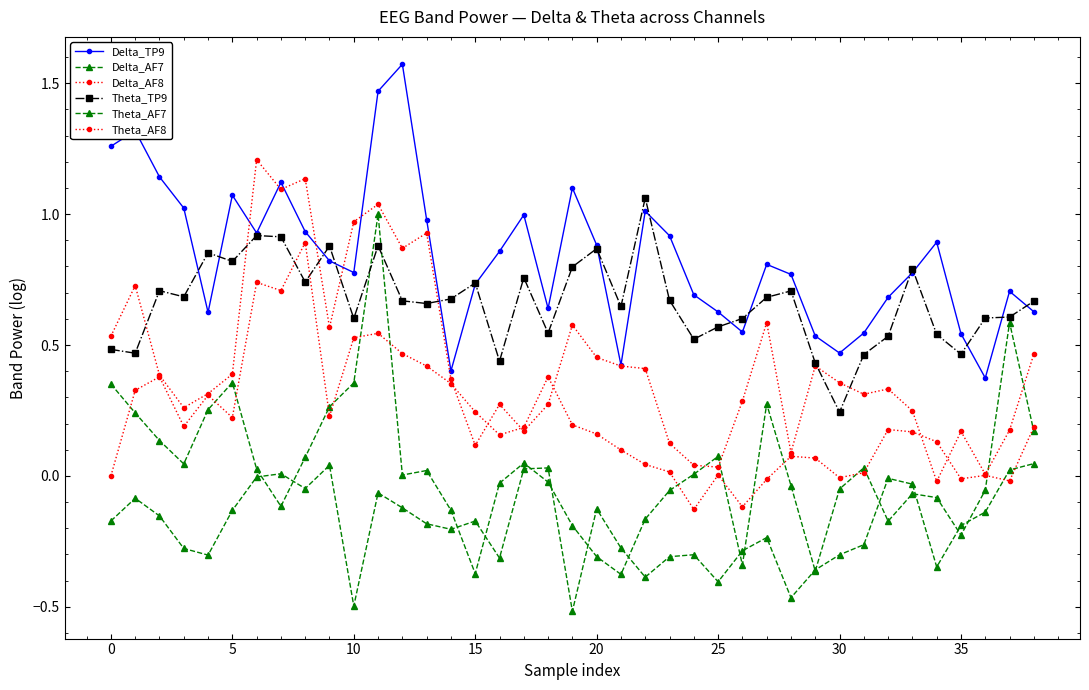

Count the number of data series in this chart.

6